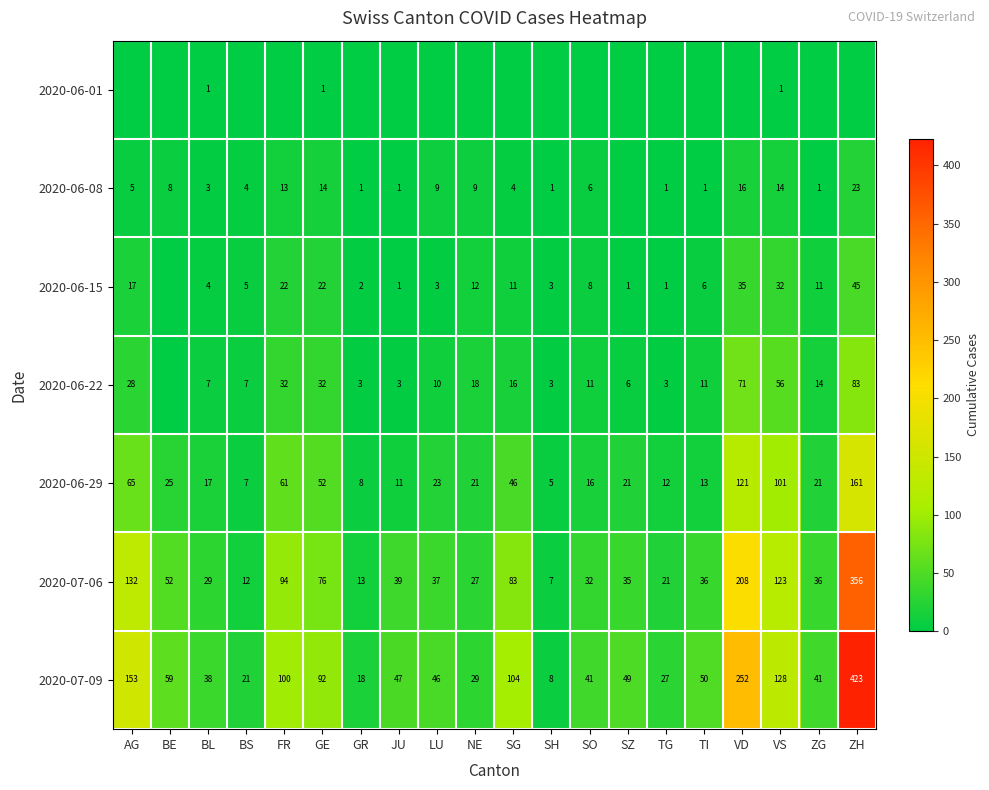

How many data points does each series have?

20